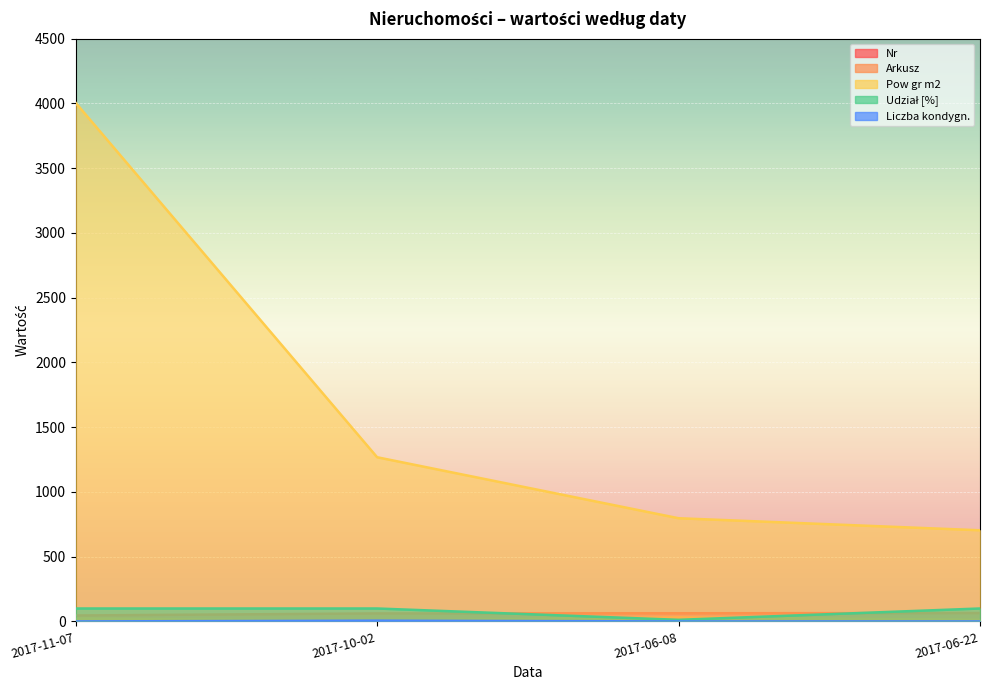

What are all the series names shown in the legend?

Nr, Arkusz, Pow gr m2, Udział [%], Liczba kondygn.